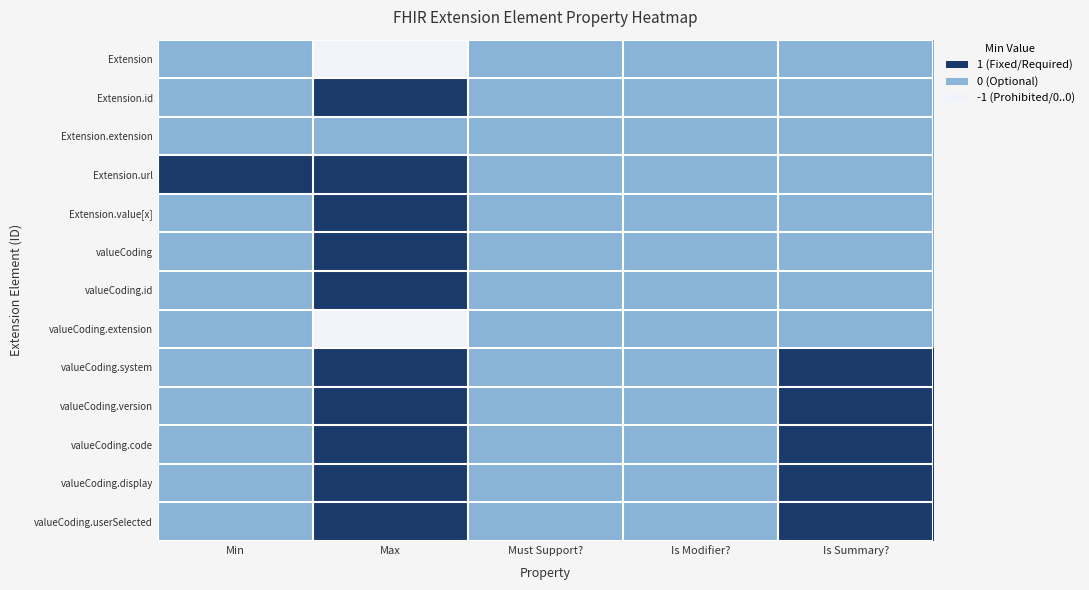

At which category is the sum across all series the highest?

Max